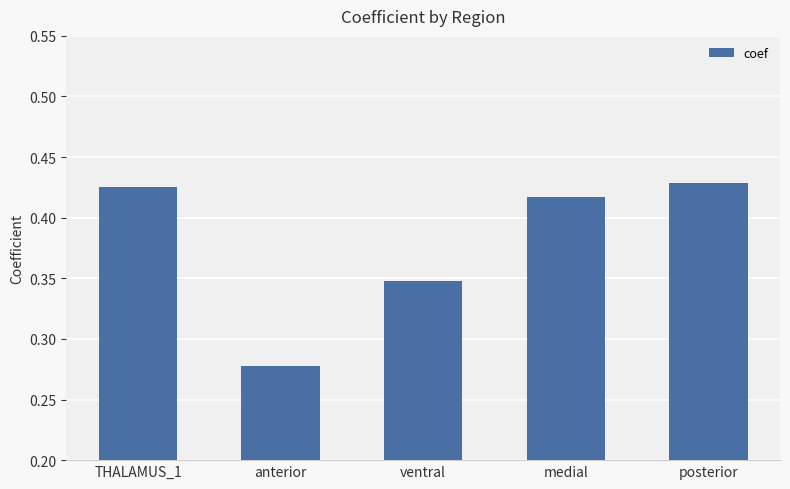

What is the label of the 1st bar from the right?

posterior